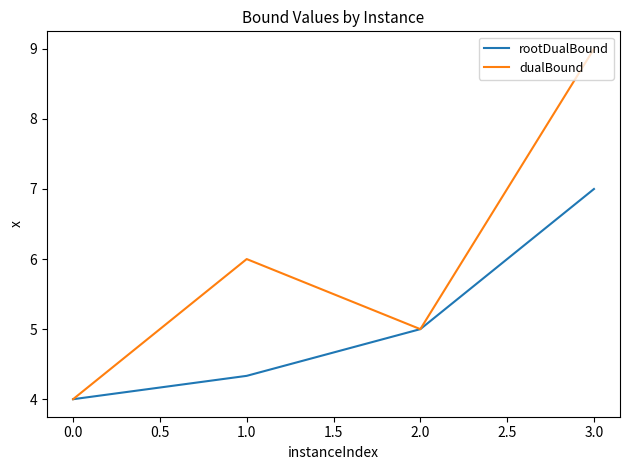

How many distinct data groups are displayed?

2